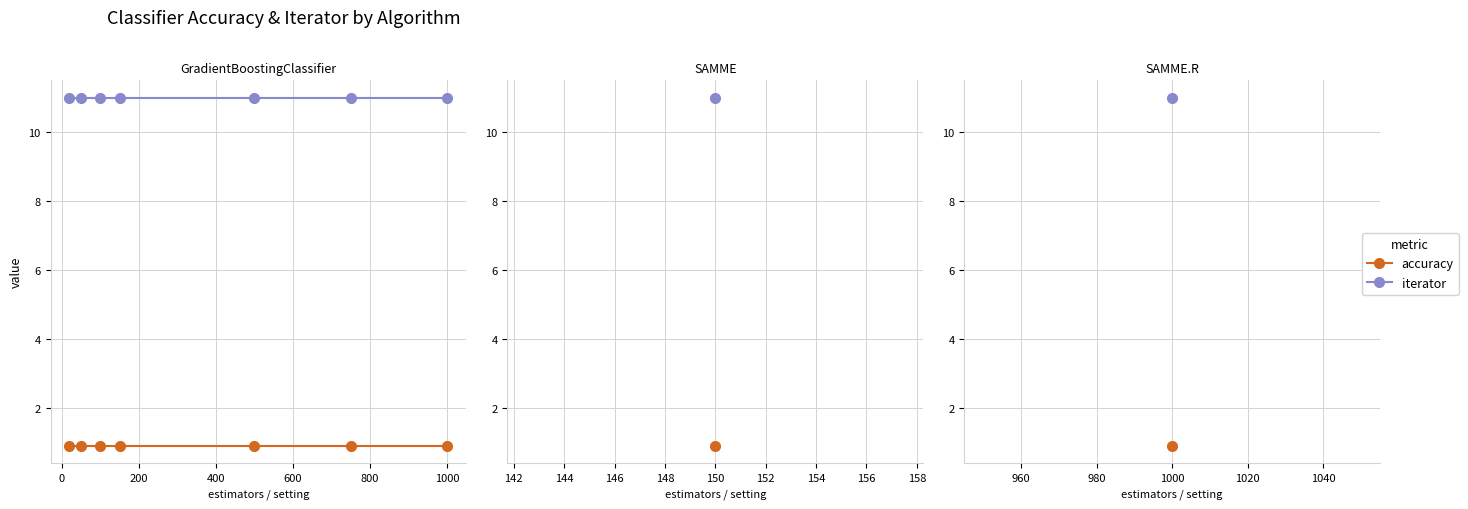

What is the value of the accuracy point at the 1st from the left?

0.9